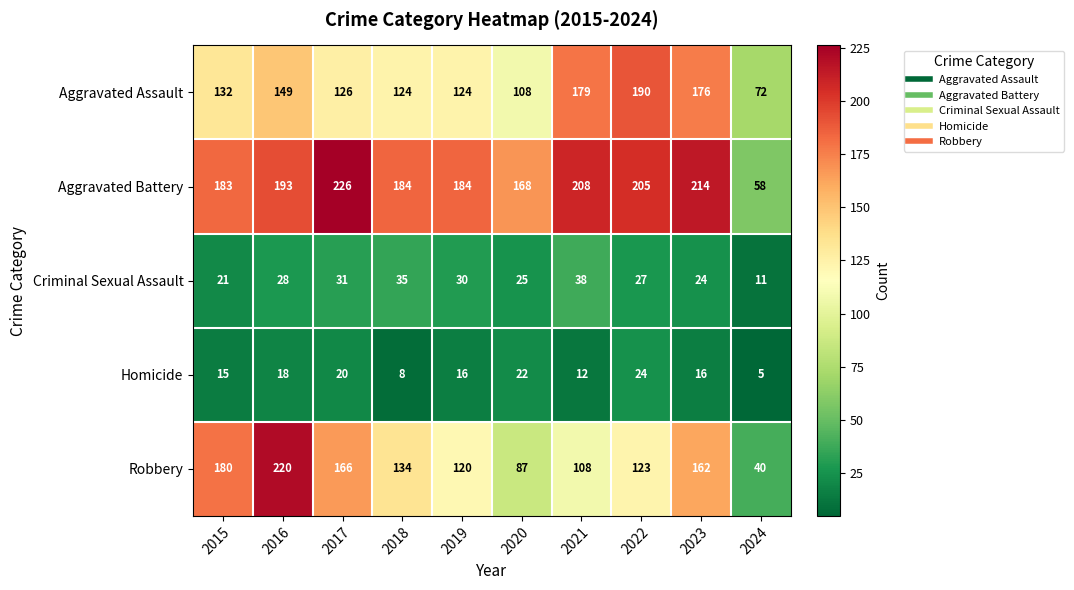

What is the average value of the Robbery series?

134